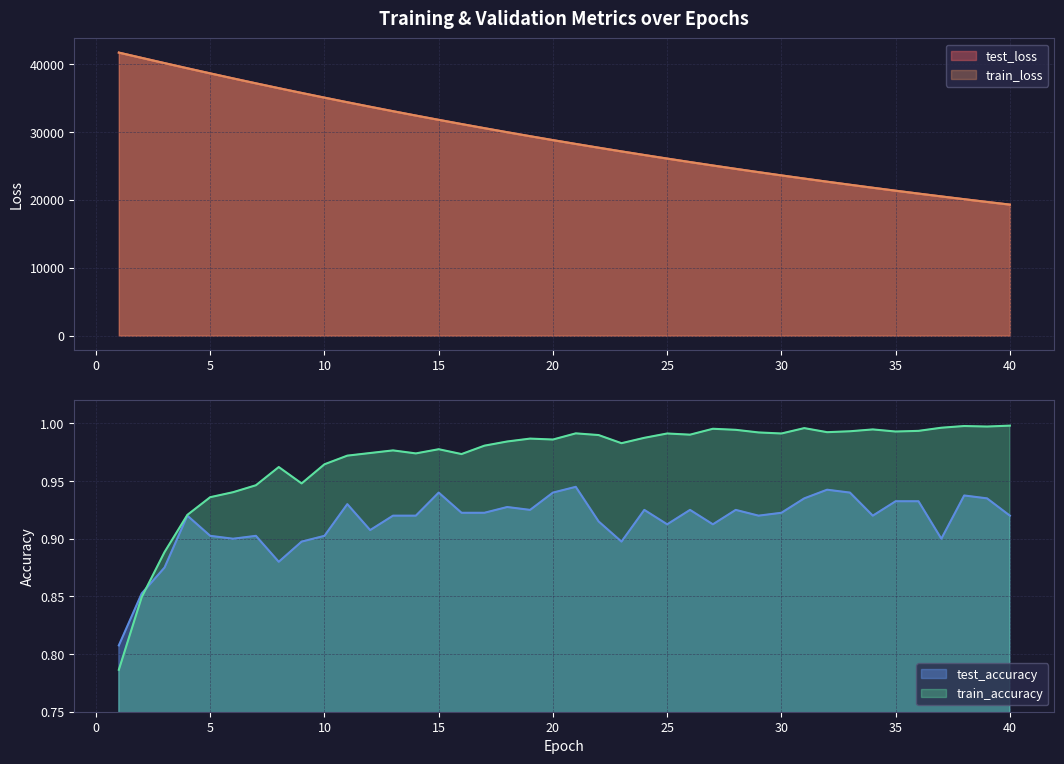

Which category has the highest value in the train_accuracy series?

40